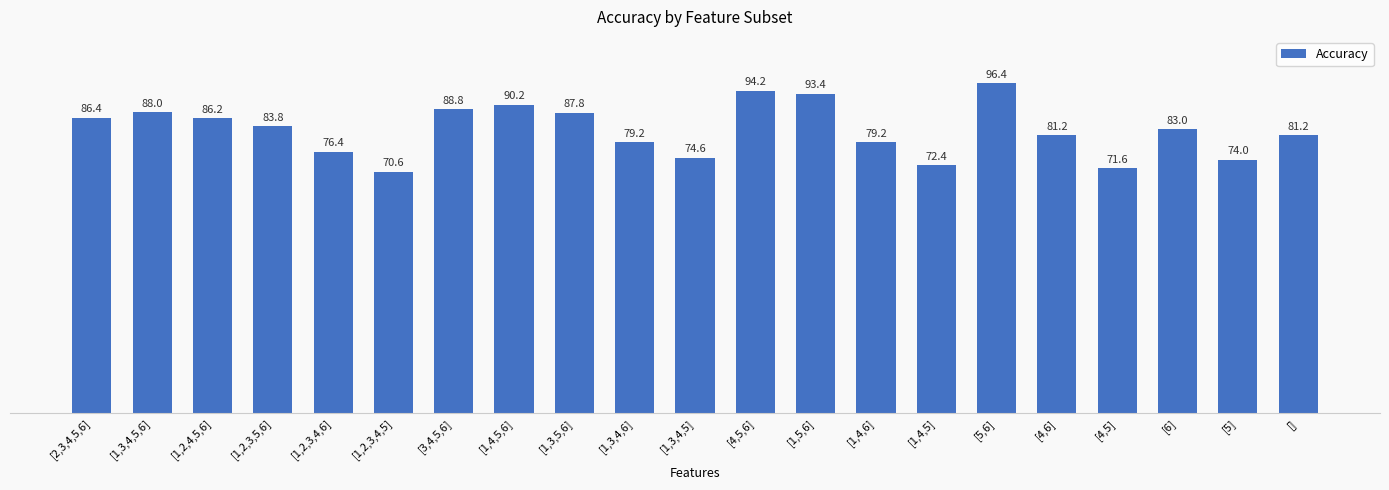

The chart shows a value of 133.6 at [1,2,3,5,6]. True or false?

False